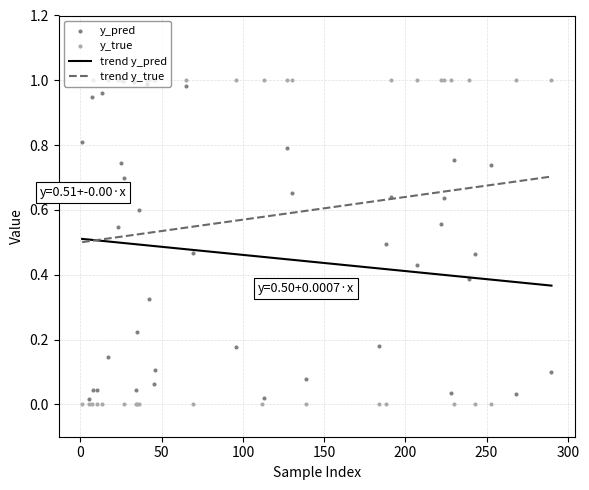

Which series contains the lowest Y value?

y_true